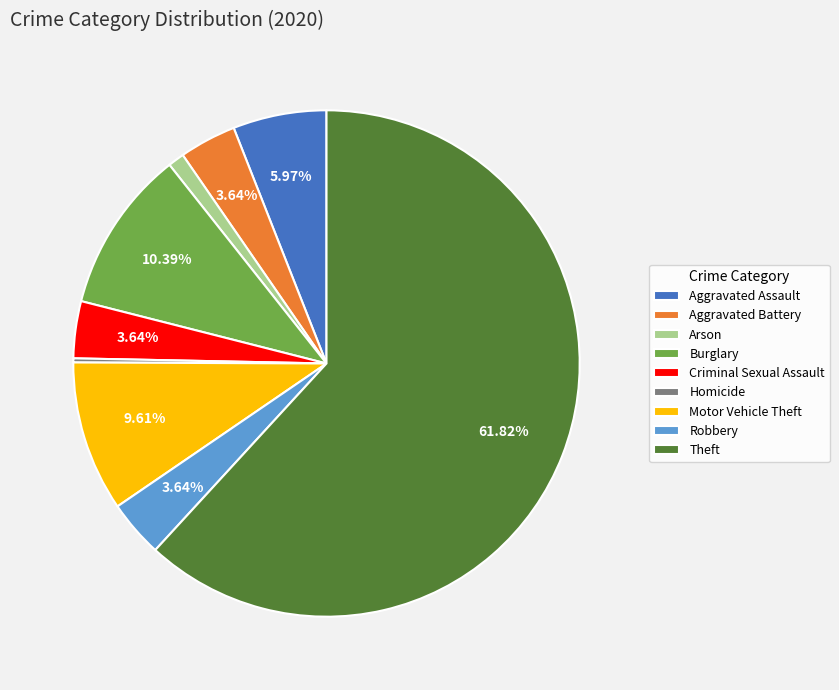

What is the largest slice in the pie chart?

Theft